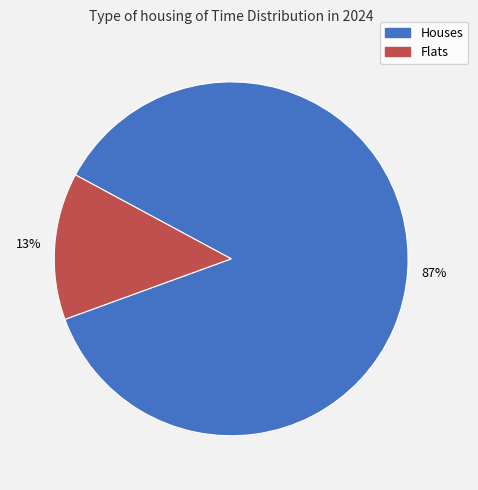

Is there any slice that represents more than half of the pie?

Yes